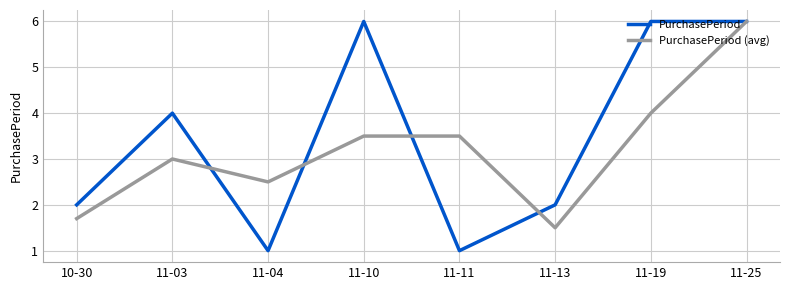

What is the difference between the maximum and minimum values in the PurchasePeriod series?

5.0